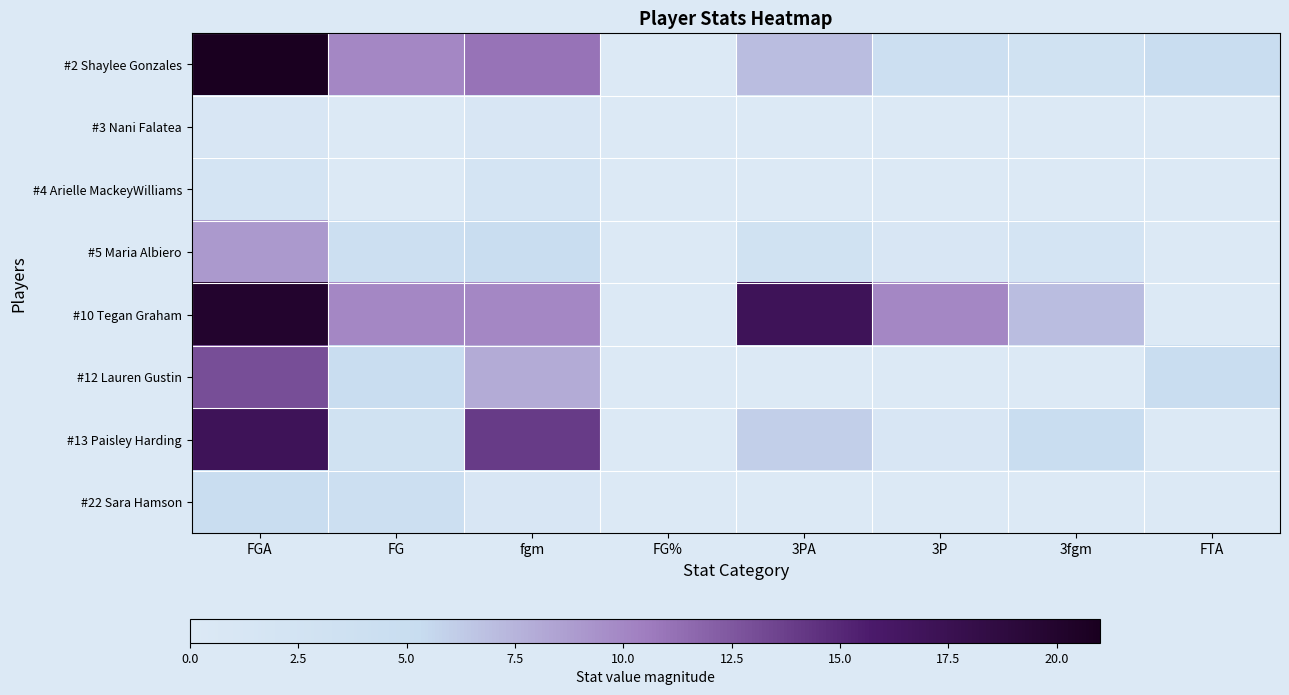

Which series has the largest total across all categories?

#10 Tegan Graham